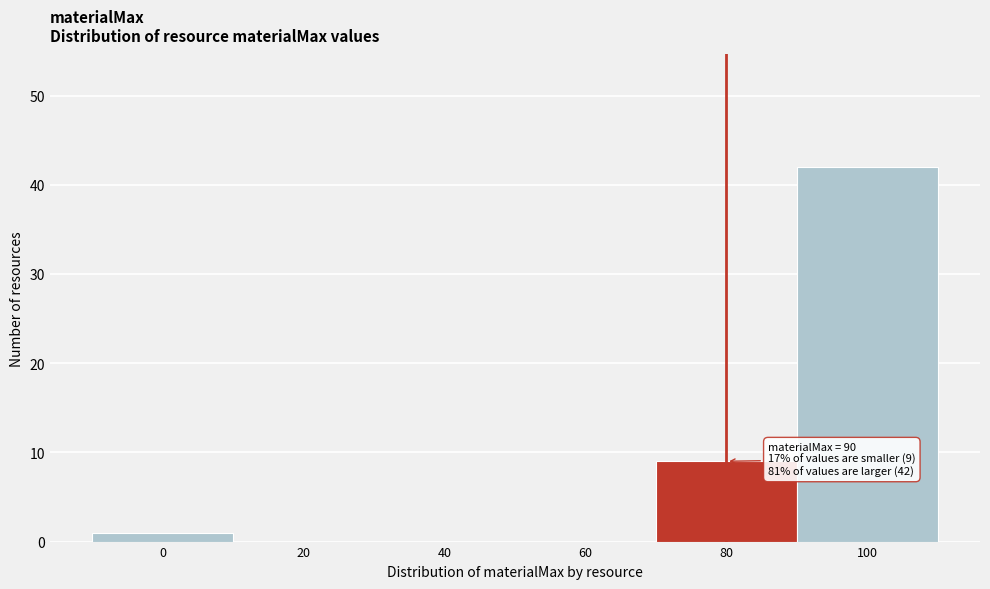

Reading left to right, extract all data points from this chart.

0=1	20=0	40=0	60=0	80=9	100=42